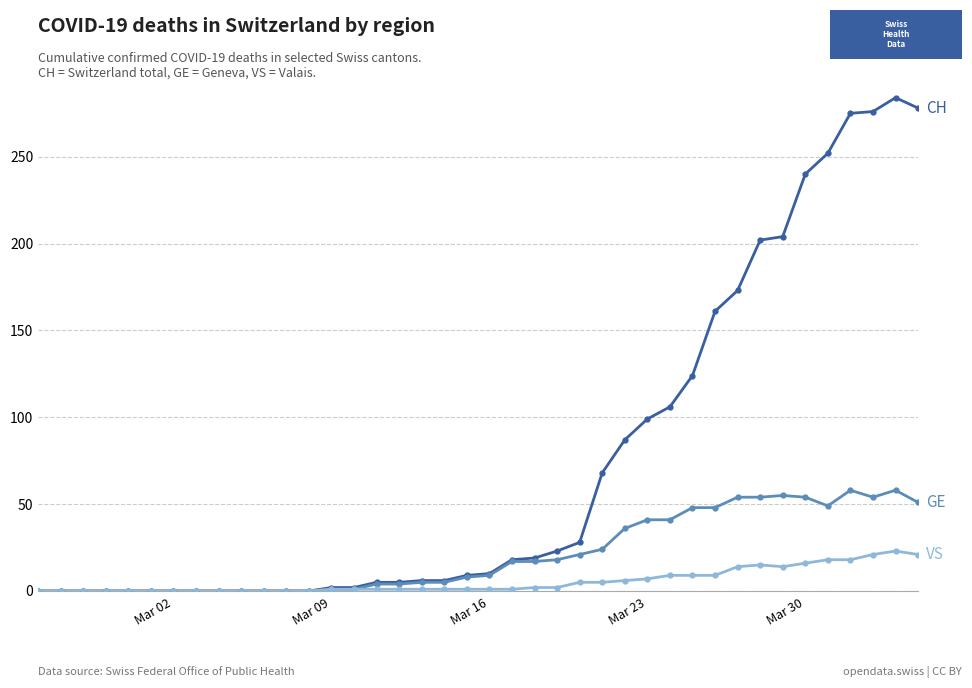

What is the maximum value shown in the chart?

284